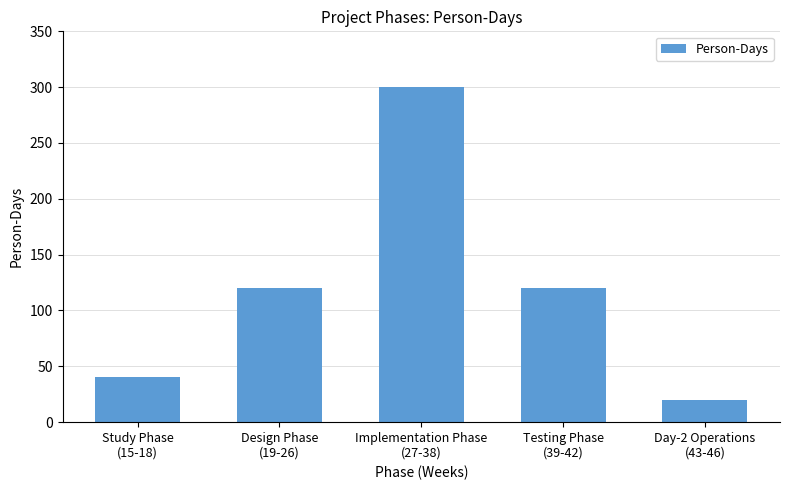

What is the label of the 1st bar from the left?

Study Phase
(15-18)